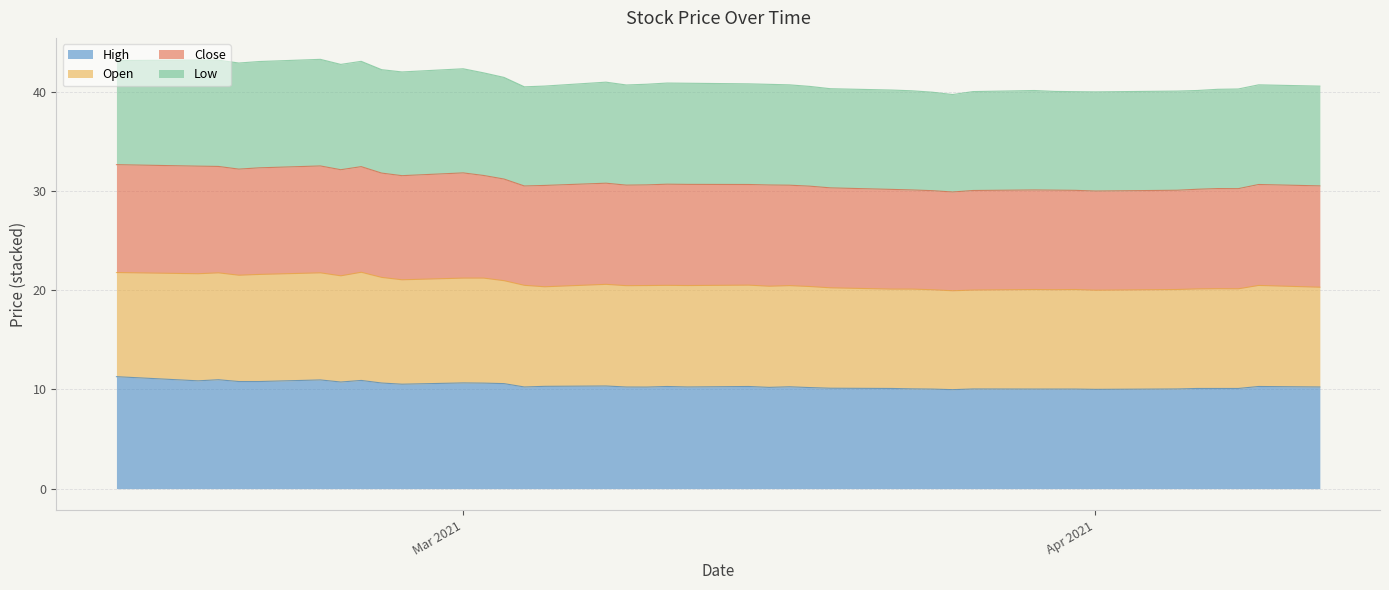

Which category has the highest value in the Close series?

2021-02-22